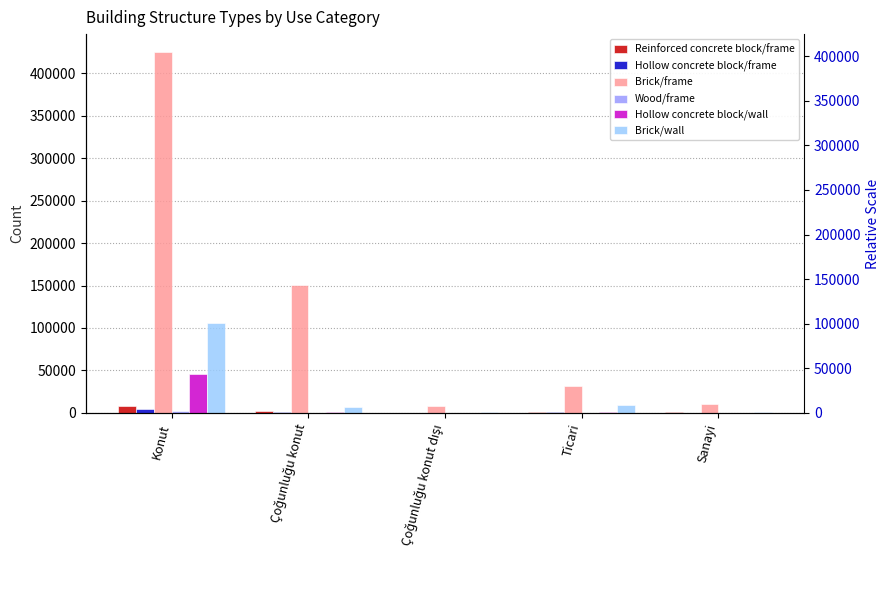

How many series are shown in this chart?

6